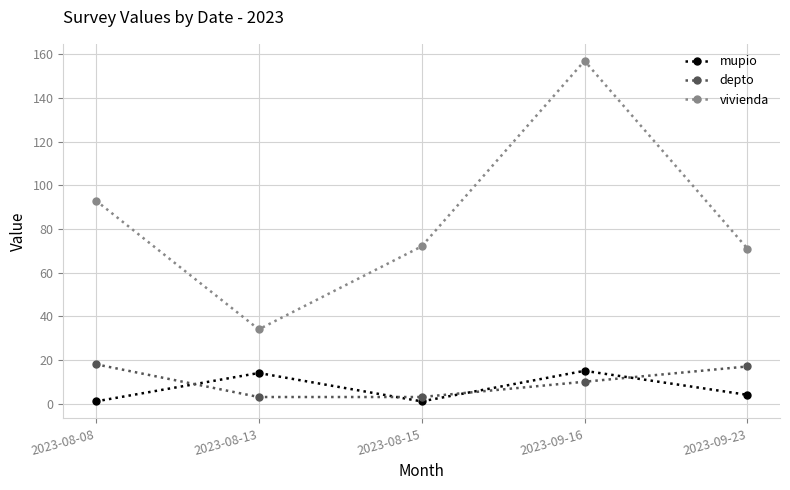

At 2023-08-08, list the series in order from largest to smallest.

vivienda, depto, mupio